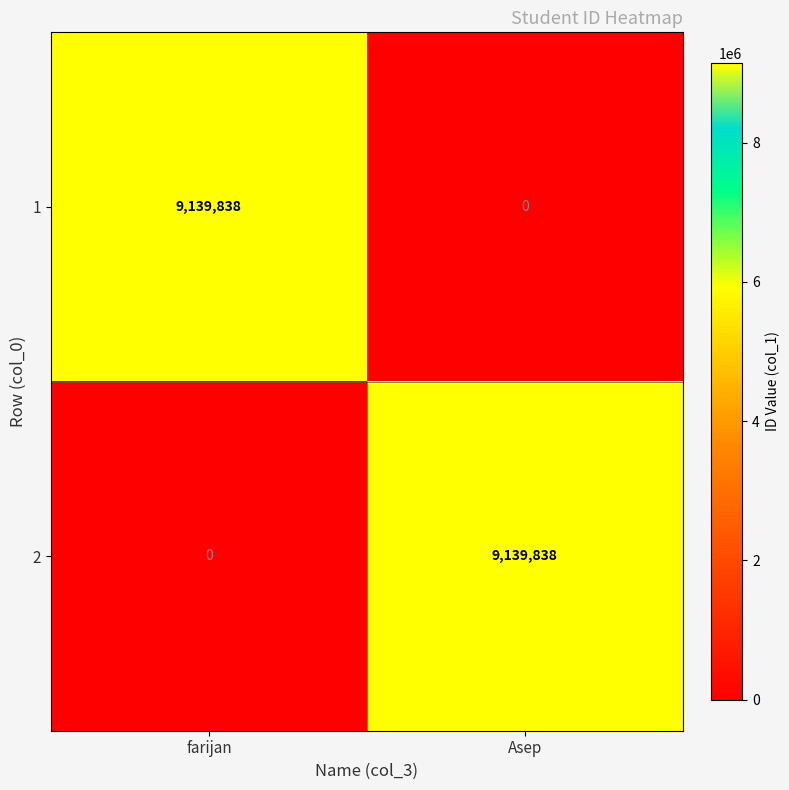

What is the highest value of the 2 series?

9139838